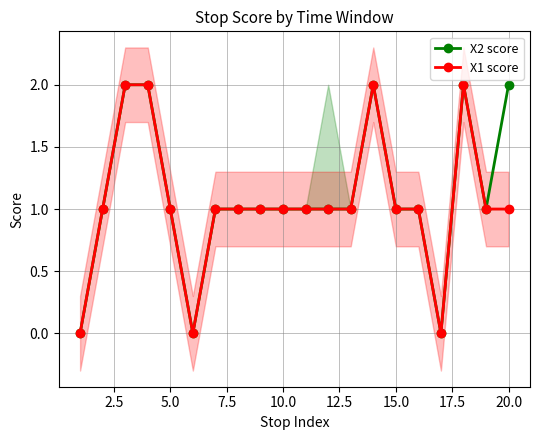

How many interior local valleys does the X1 score series have?

2